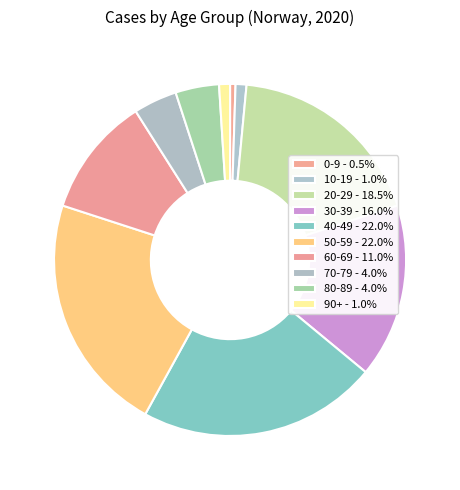

Count the number of slices in the pie.

10